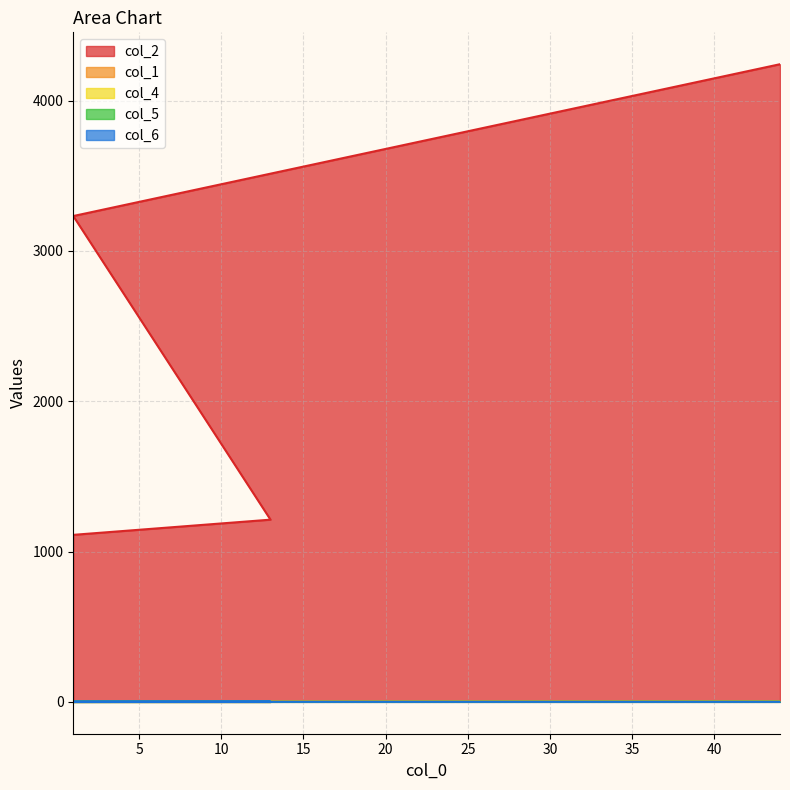

What is the total value across all series at 1?

1114